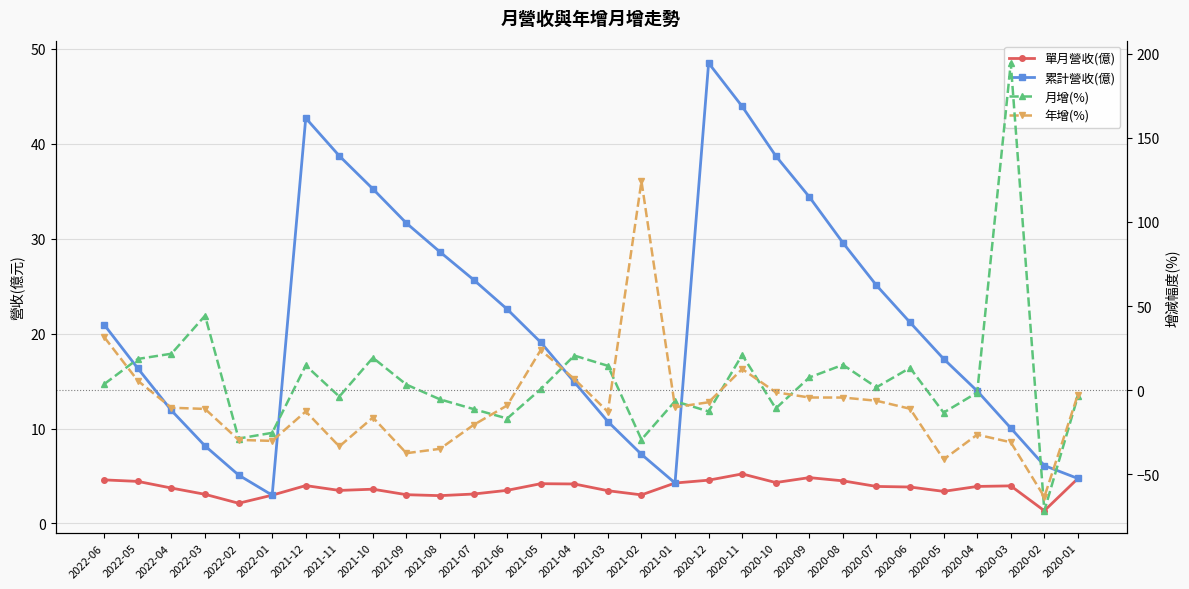

What is the difference between the highest and lowest values at 2022-02?

34.6